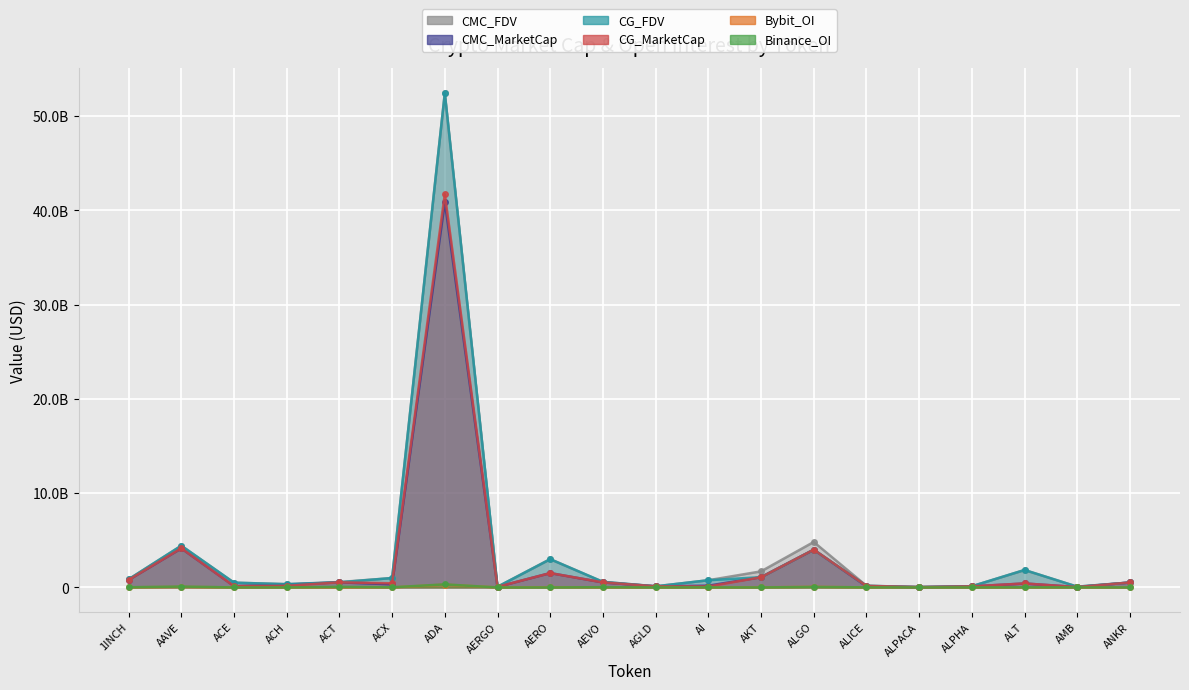

Does the chart display data point markers on the line(s)?

Yes